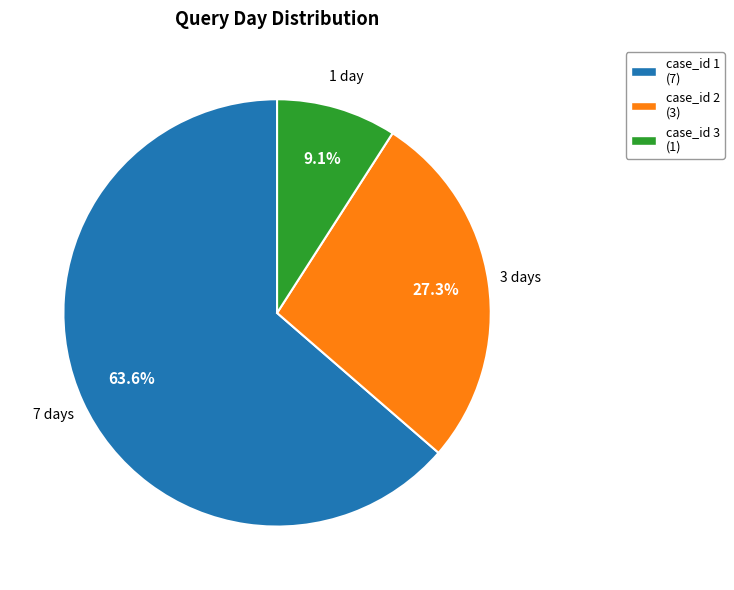

Approximately how many times larger is the value at case_id 3 (1) compared to case_id 2 (3)?

0.3